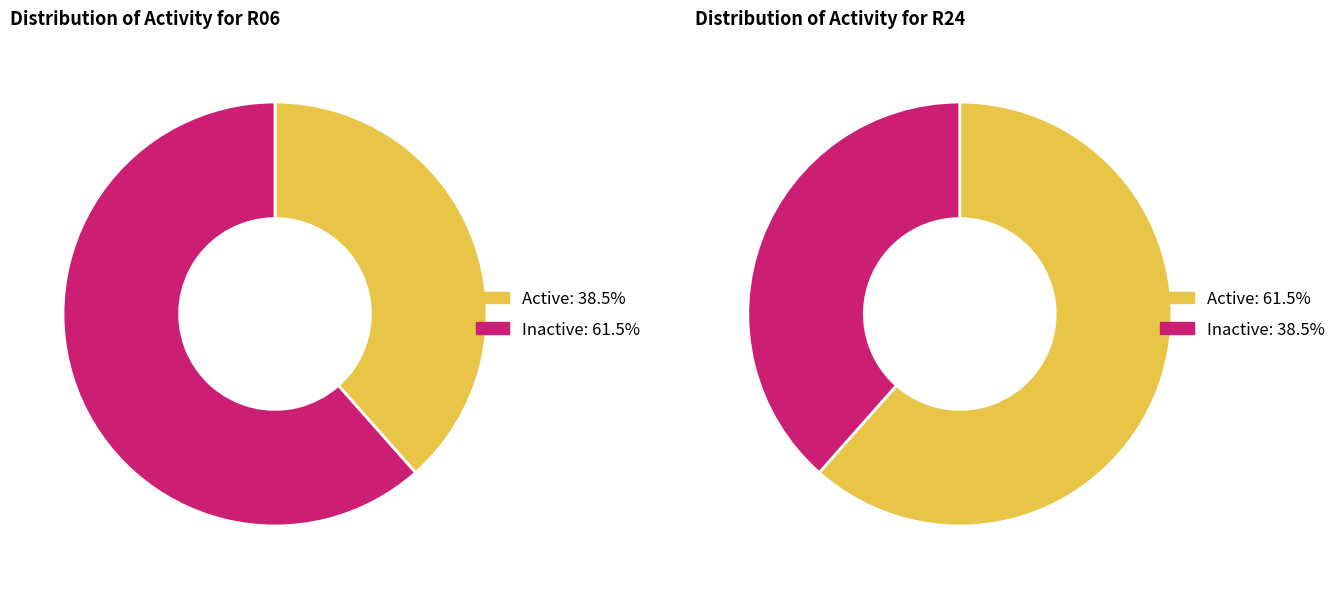

Rank the series by their average value, from highest to lowest.

R24, R06